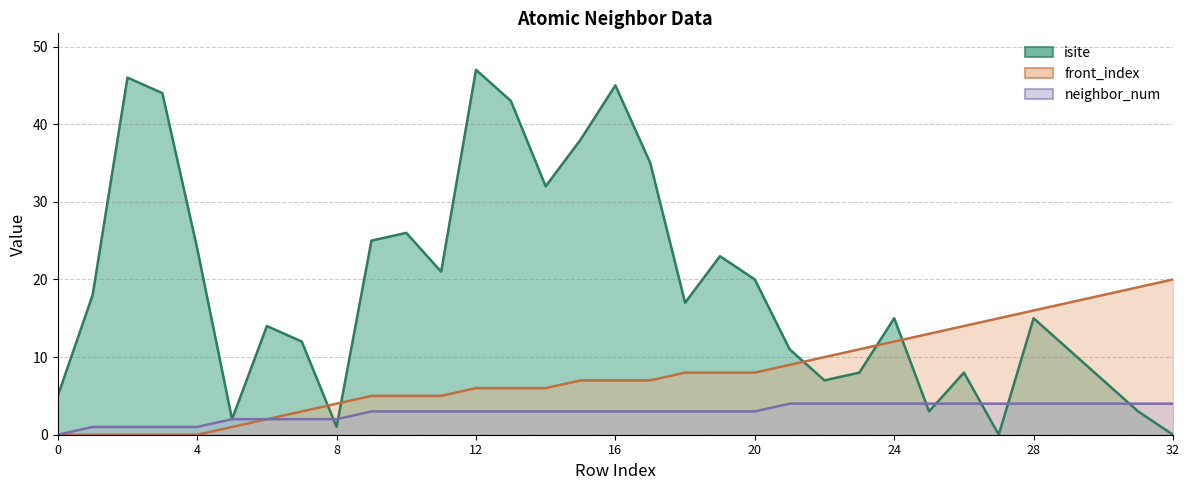

Is the value of isite at 15 greater than the value of front_index at 21?

Yes